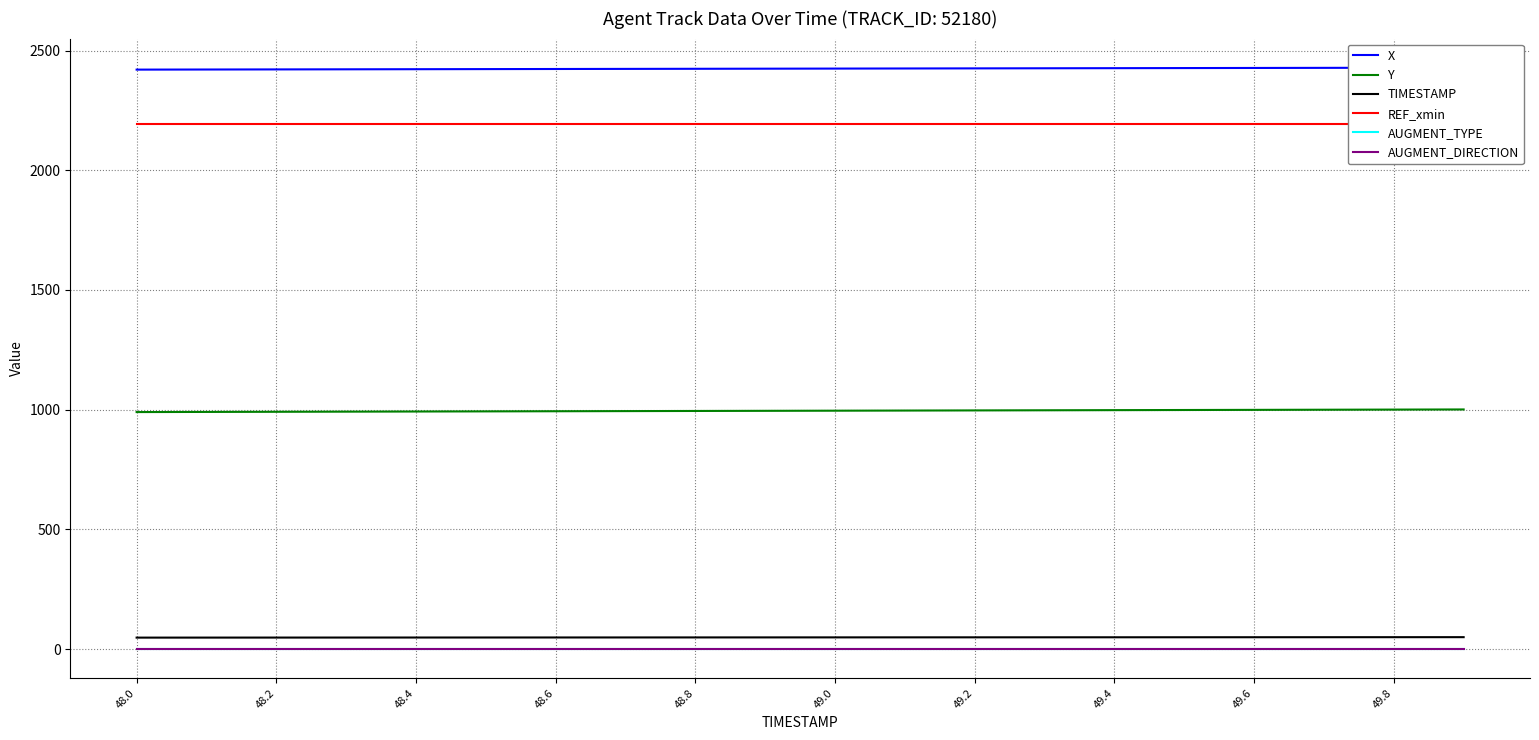

Between 48.4 and 49.2, which series saw the biggest shift?

Y